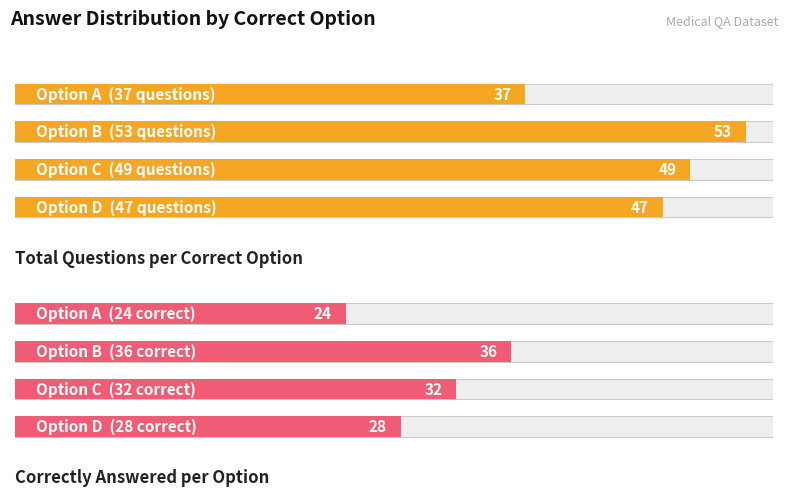

Is the value of Total Questions per Correct Option at 2 greater than the value of Correctly Answered per Option at 3?

Yes